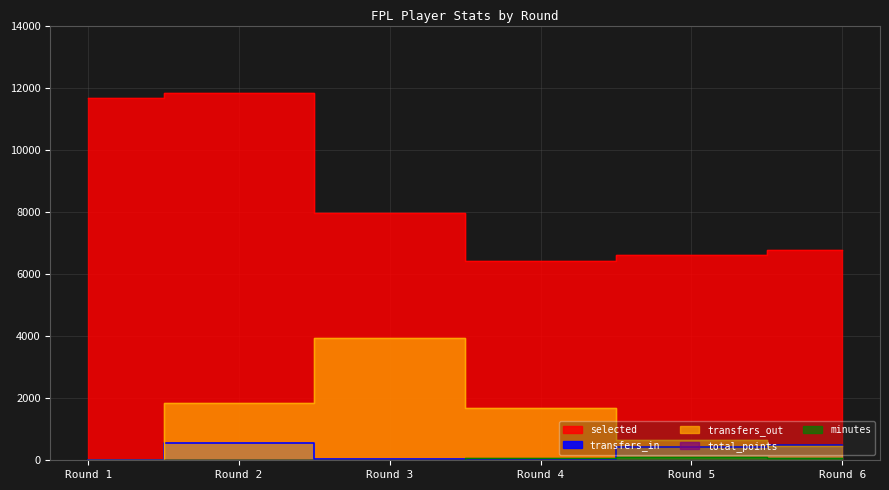

What is the sum of all selected values?

51269